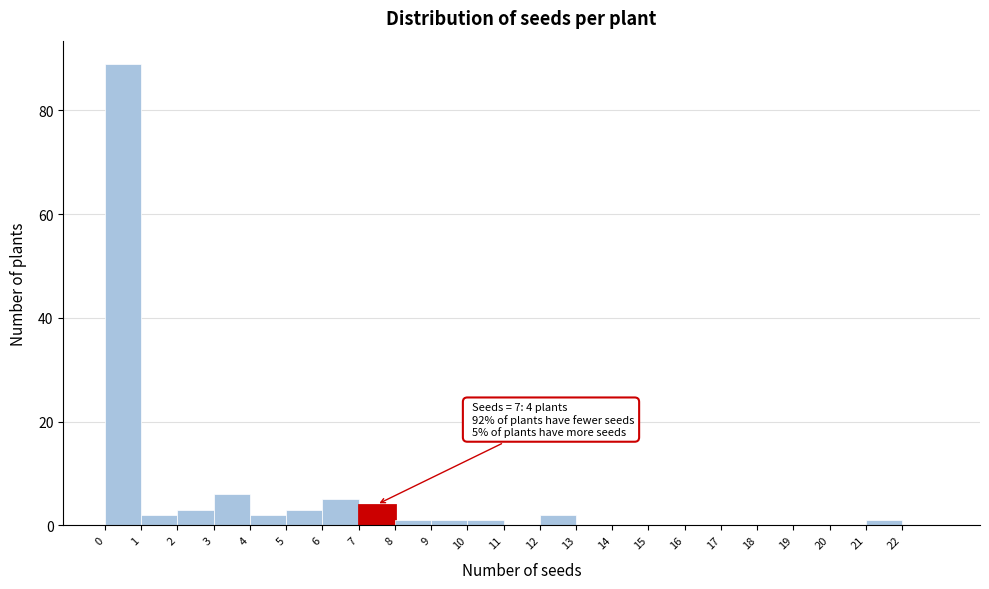

Which range on the x-axis has the tallest bar?

0 to 1